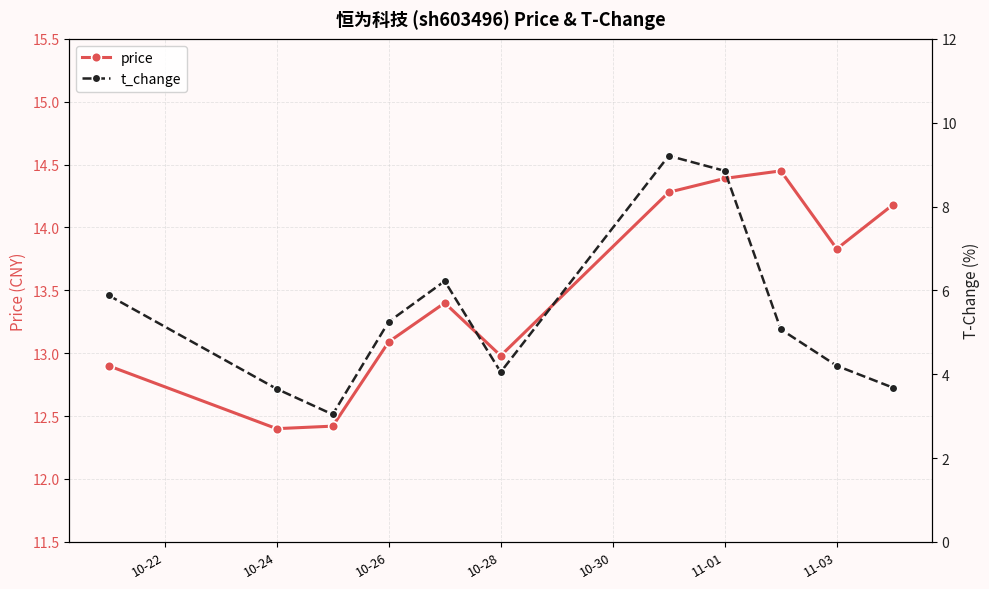

The value of price at 10-26 is 13.1. True or false?

True